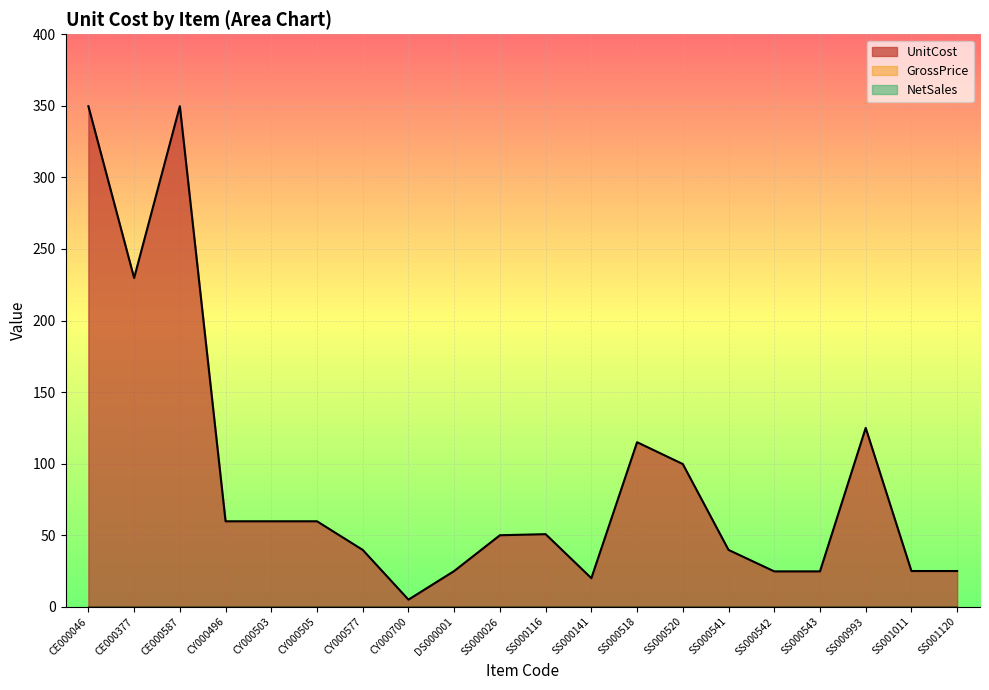

Which series changed the most between CY000503 and SS001011?

UnitCost